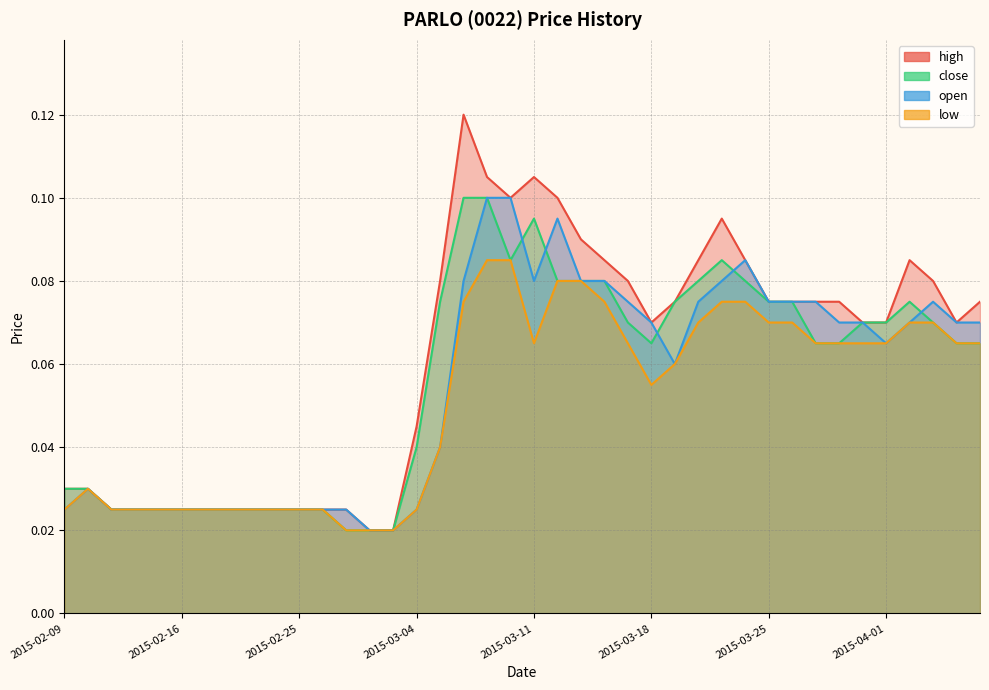

True or false: close has a value of 0.0 at 2015-02-09.

False